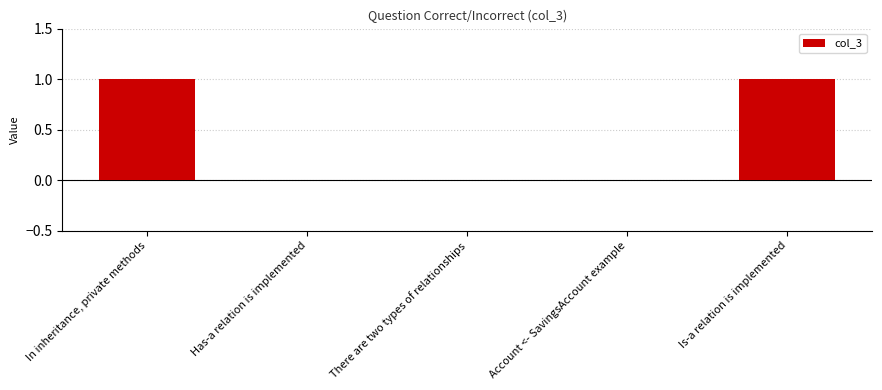

The chart shows a value of 1 at Is-a relation is implemented. True or false?

True